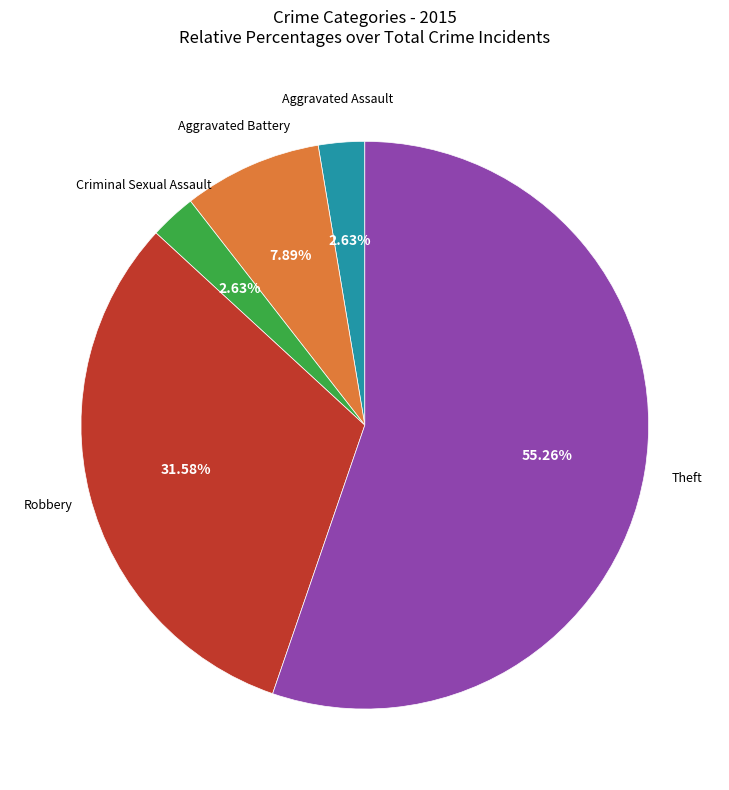

What is the ratio of the value at Theft to the value at Aggravated Assault?

21.0